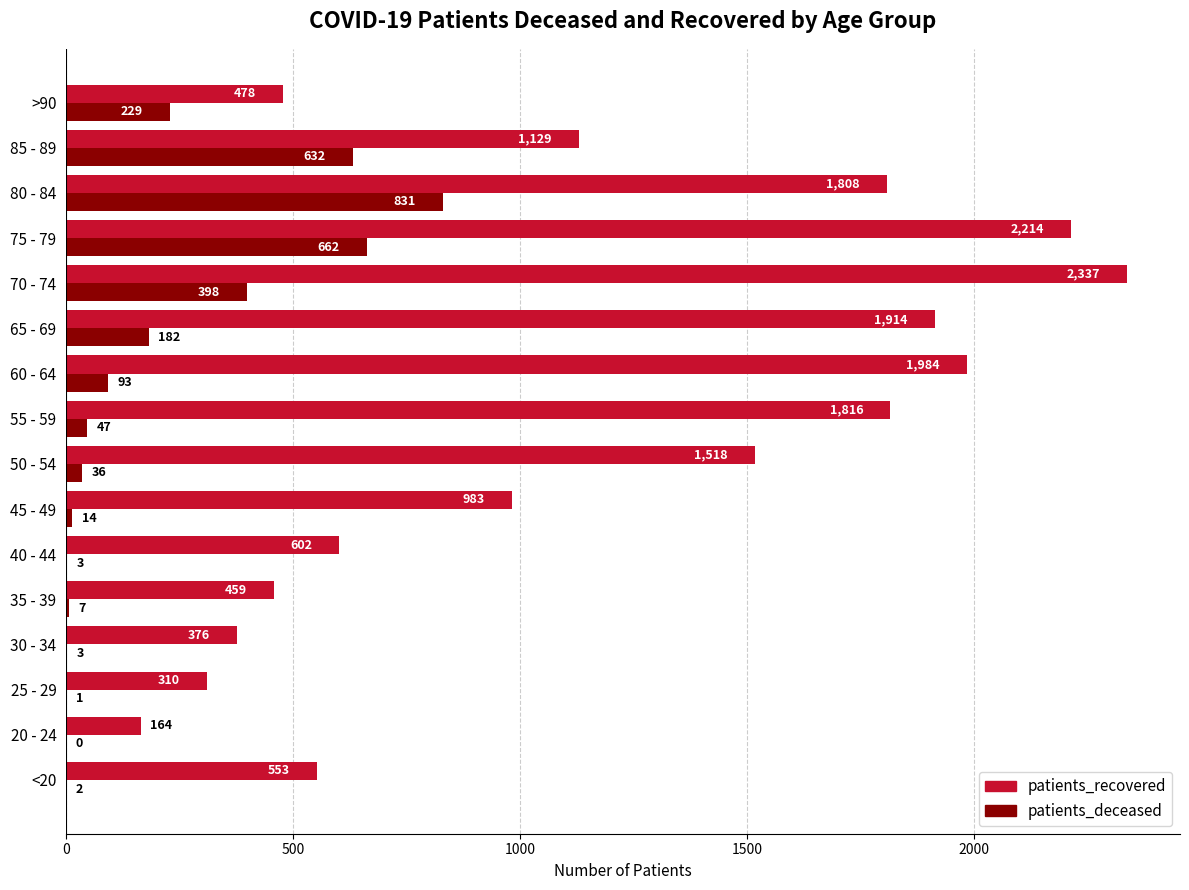

At which category is the sum across all series the highest?

75 - 79